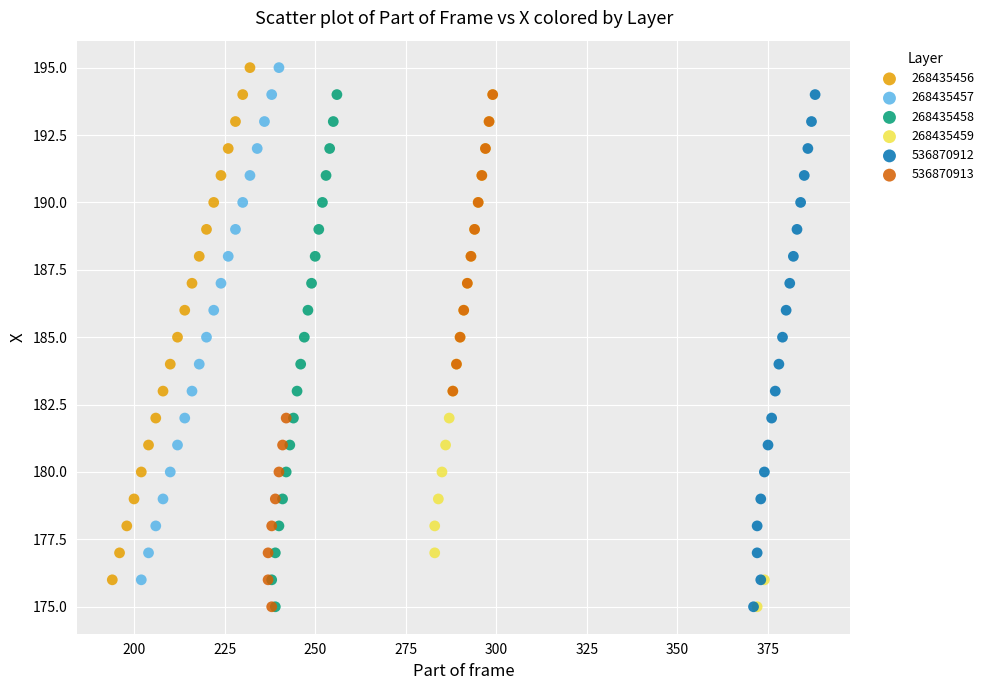

What are all the series names shown in the legend?

268435456, 268435457, 268435458, 268435459, 536870912, 536870913